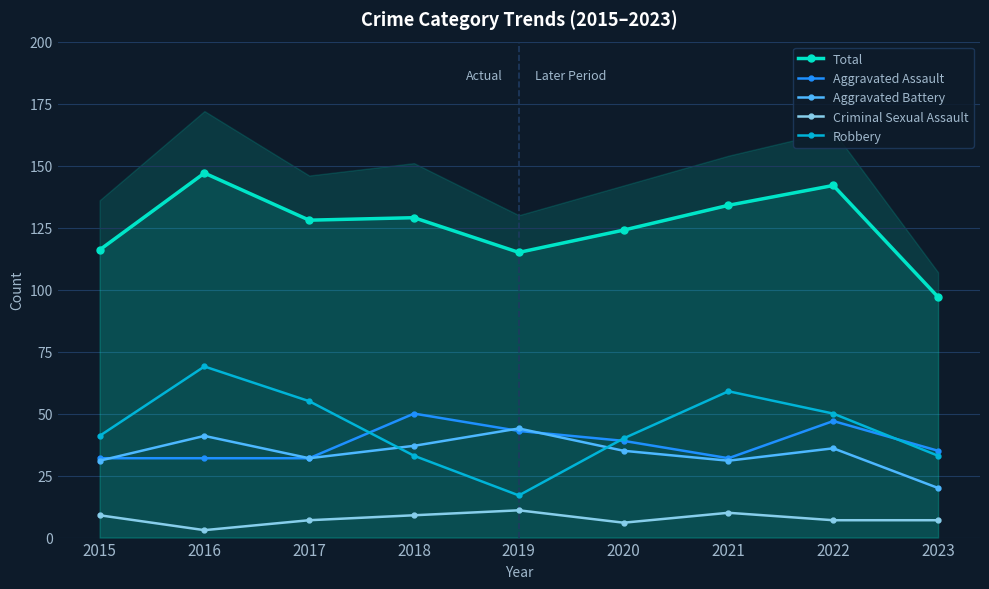

Reading right to left, what are all the values shown in this chart?

Total: 2023=97	2022=142	2021=134	2020=124	2019=115	2018=129	2017=128	2016=147	2015=116
Aggravated Assault: 2023=35	2022=47	2021=32	2020=39	2019=43	2018=50	2017=32	2016=32	2015=32
Aggravated Battery: 2023=20	2022=36	2021=31	2020=35	2019=44	2018=37	2017=32	2016=41	2015=31
Criminal Sexual Assault: 2023=7	2022=7	2021=10	2020=6	2019=11	2018=9	2017=7	2016=3	2015=9
Robbery: 2023=33	2022=50	2021=59	2020=40	2019=17	2018=33	2017=55	2016=69	2015=41